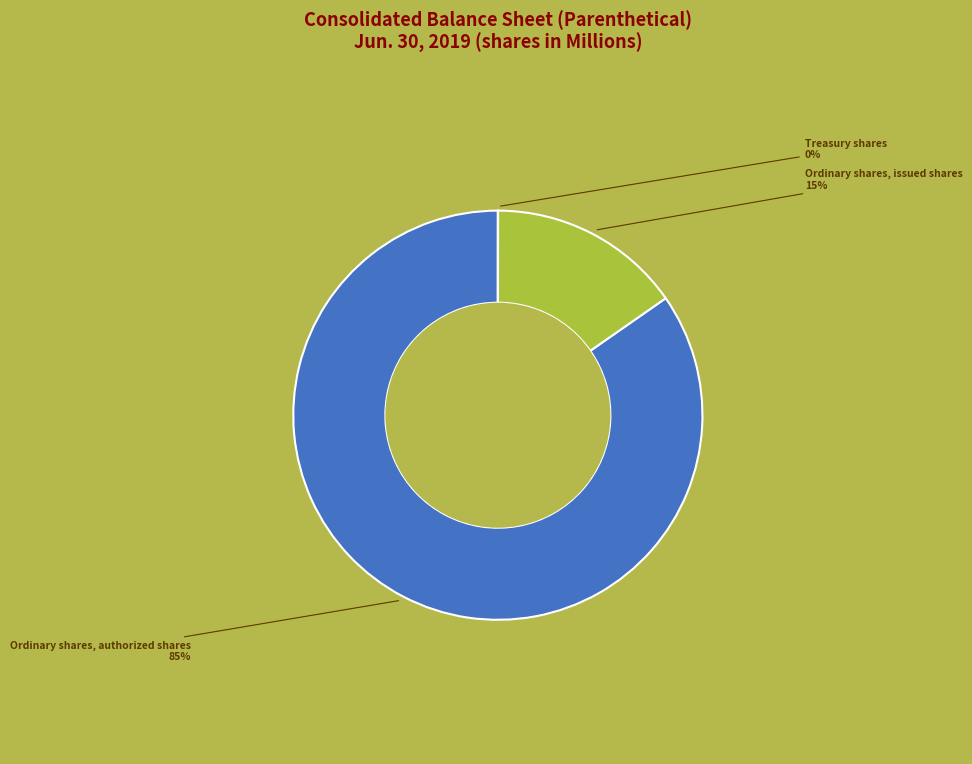

To the nearest percent, what is the average slice percentage?

33%